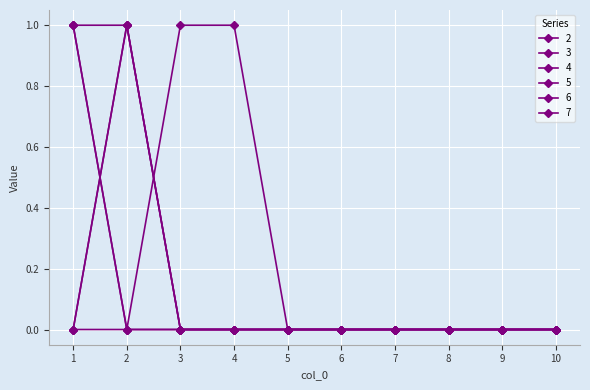

What is the maximum value for 2?

1